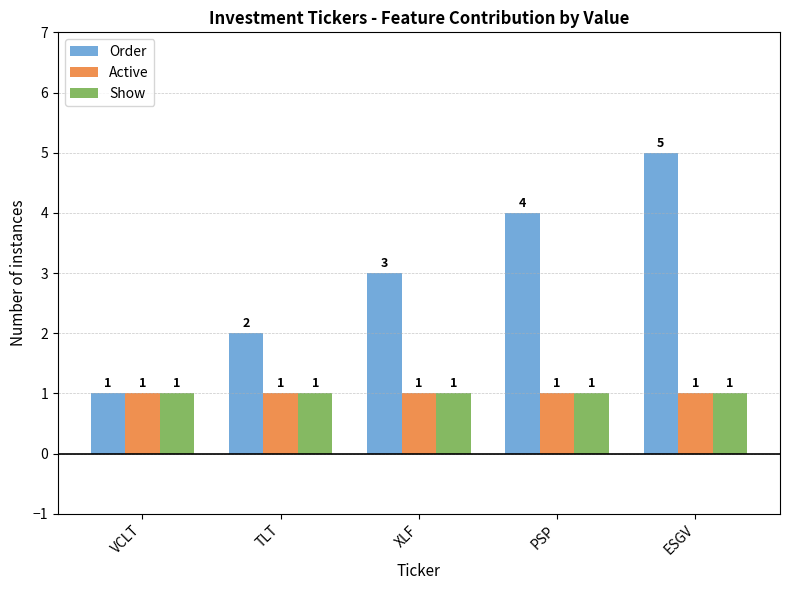

True or false: Order has a value of 1 at VCLT.

True